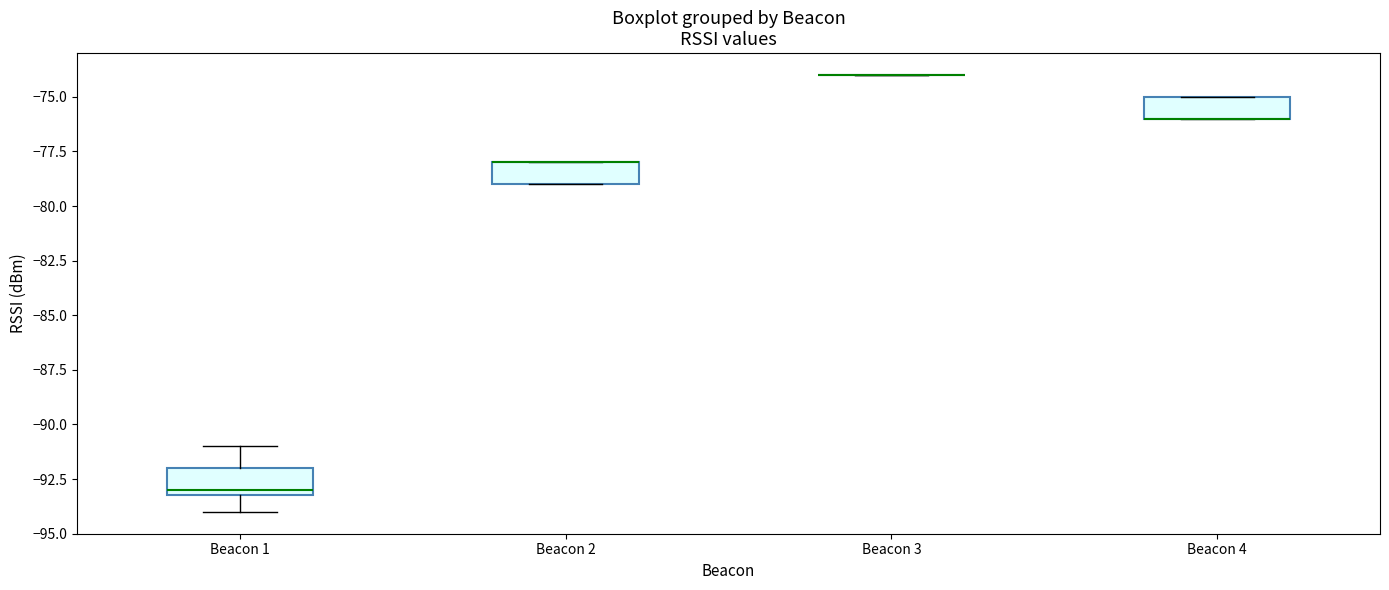

Where is the upper edge of the box for Beacon 4 on the y-axis? The values are not printed on the chart, so give them approximately, as read against the axis.

-75